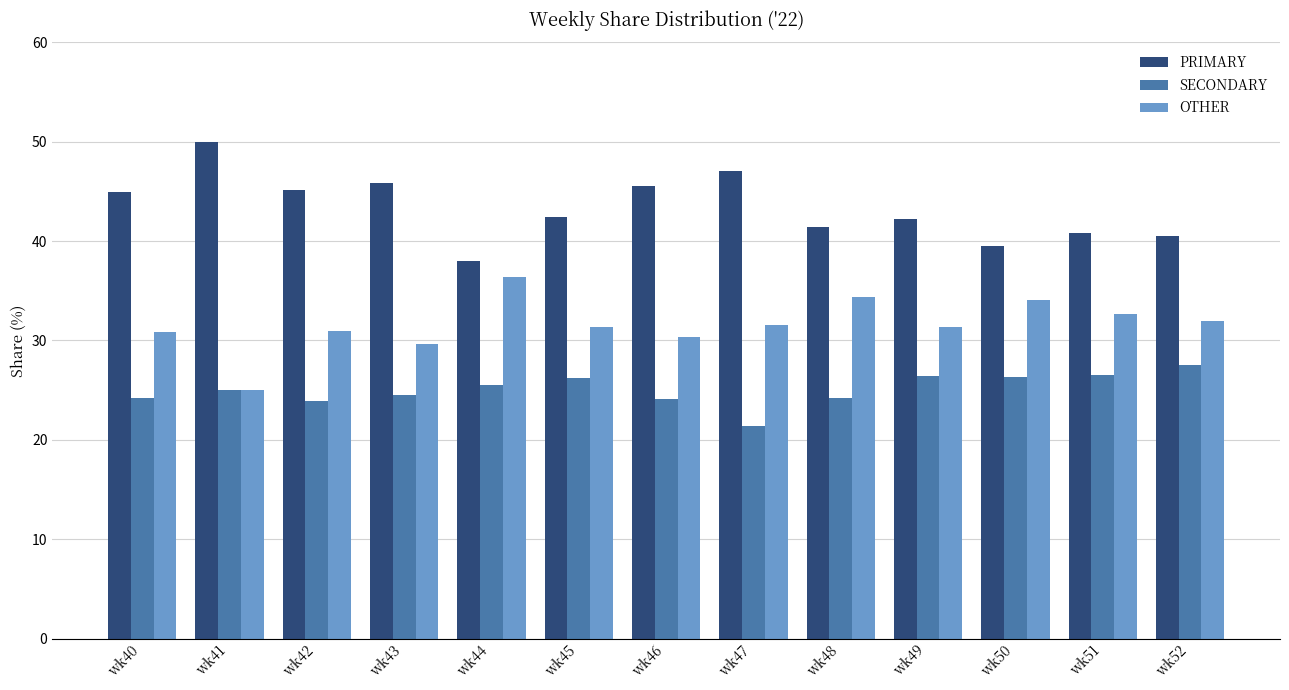

What is the average value of the OTHER series?

31.6